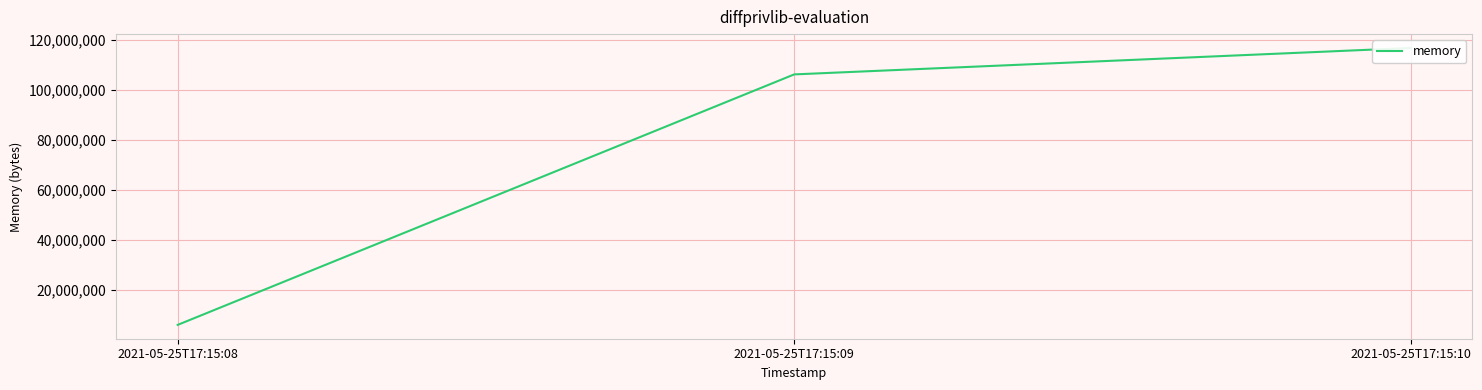

How many data points are above 106258432?

1